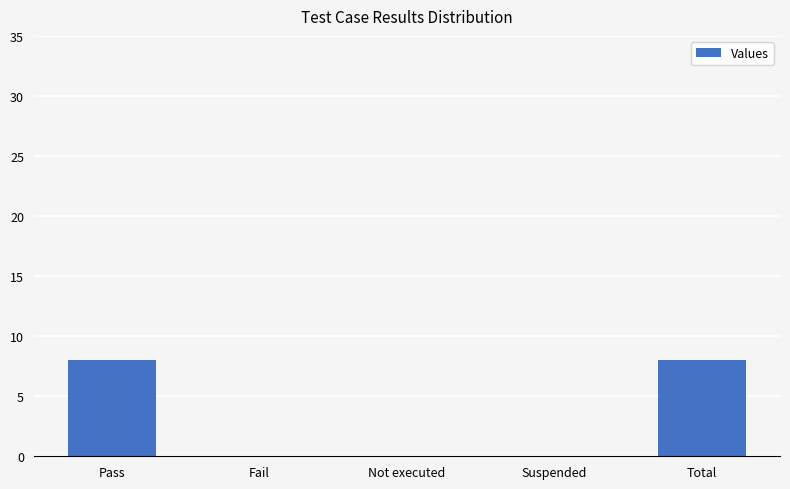

Are the bars grouped side by side (vs. stacked)?

No